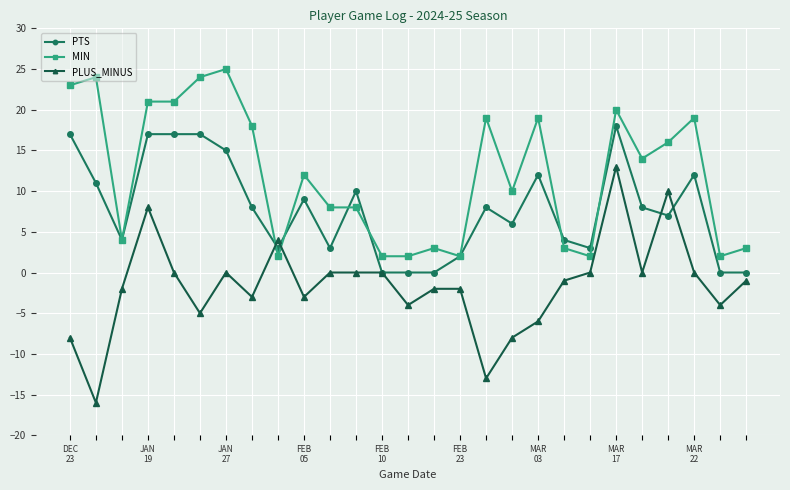

What is the greatest value displayed?

25